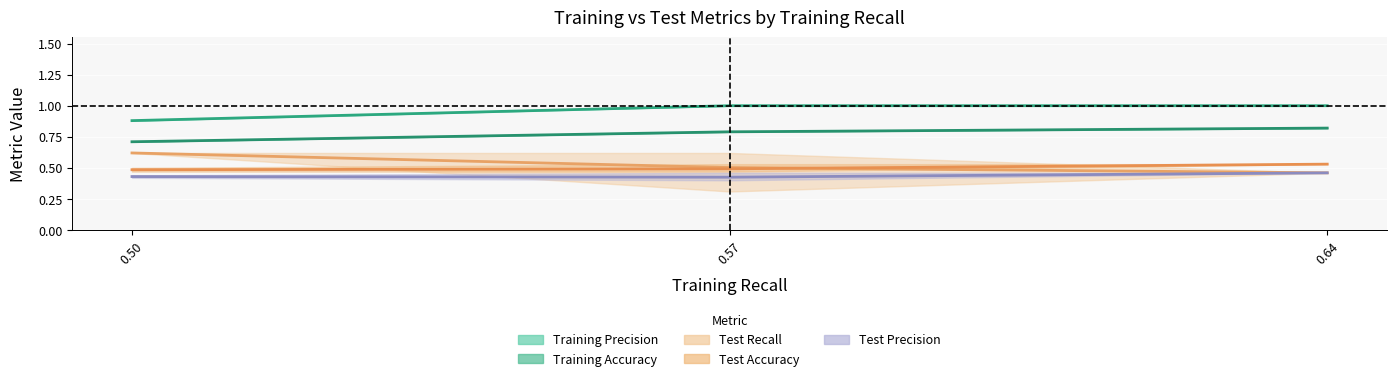

What is the total value across all series at 0.64?

3.3